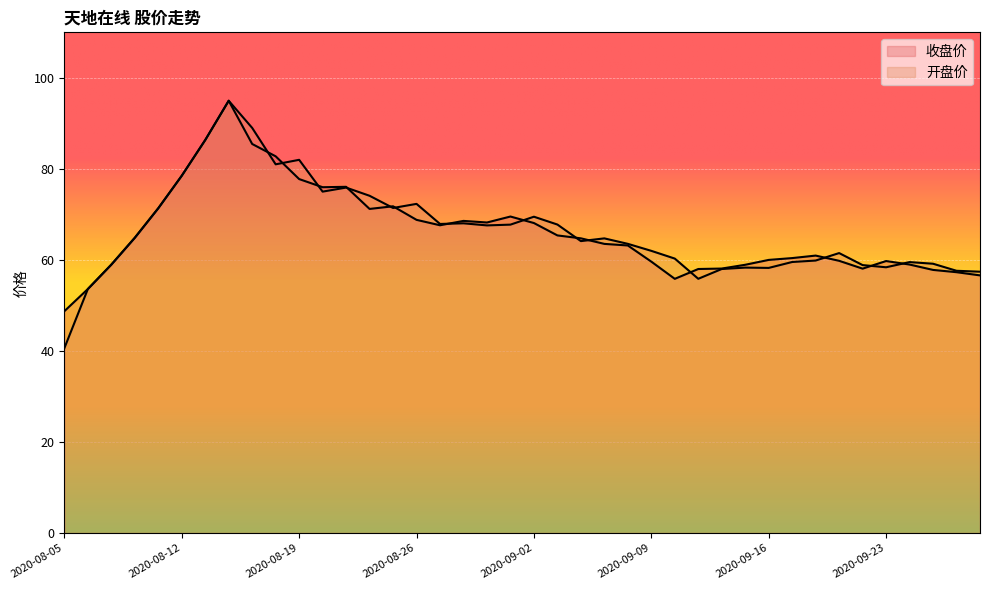

What is the average value of the 收盘价 series?

66.2